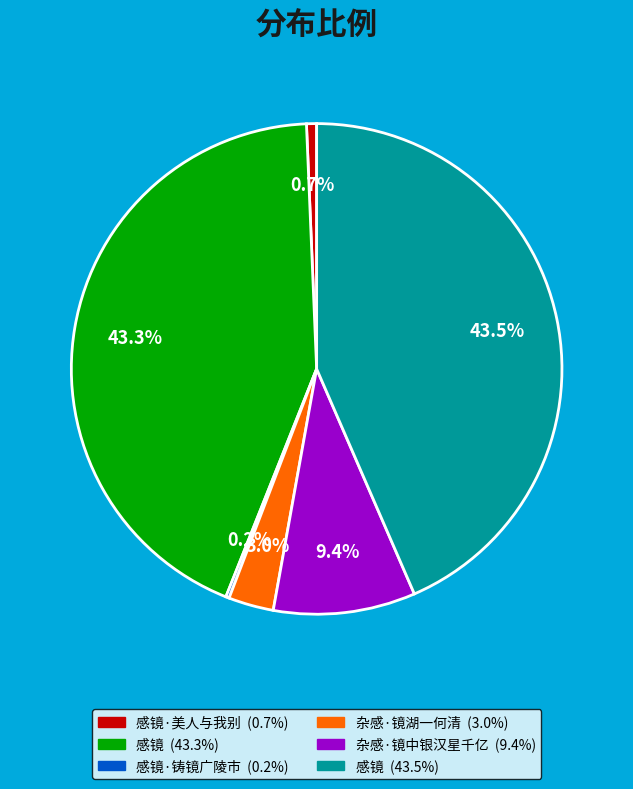

Does any single category account for the majority?

No